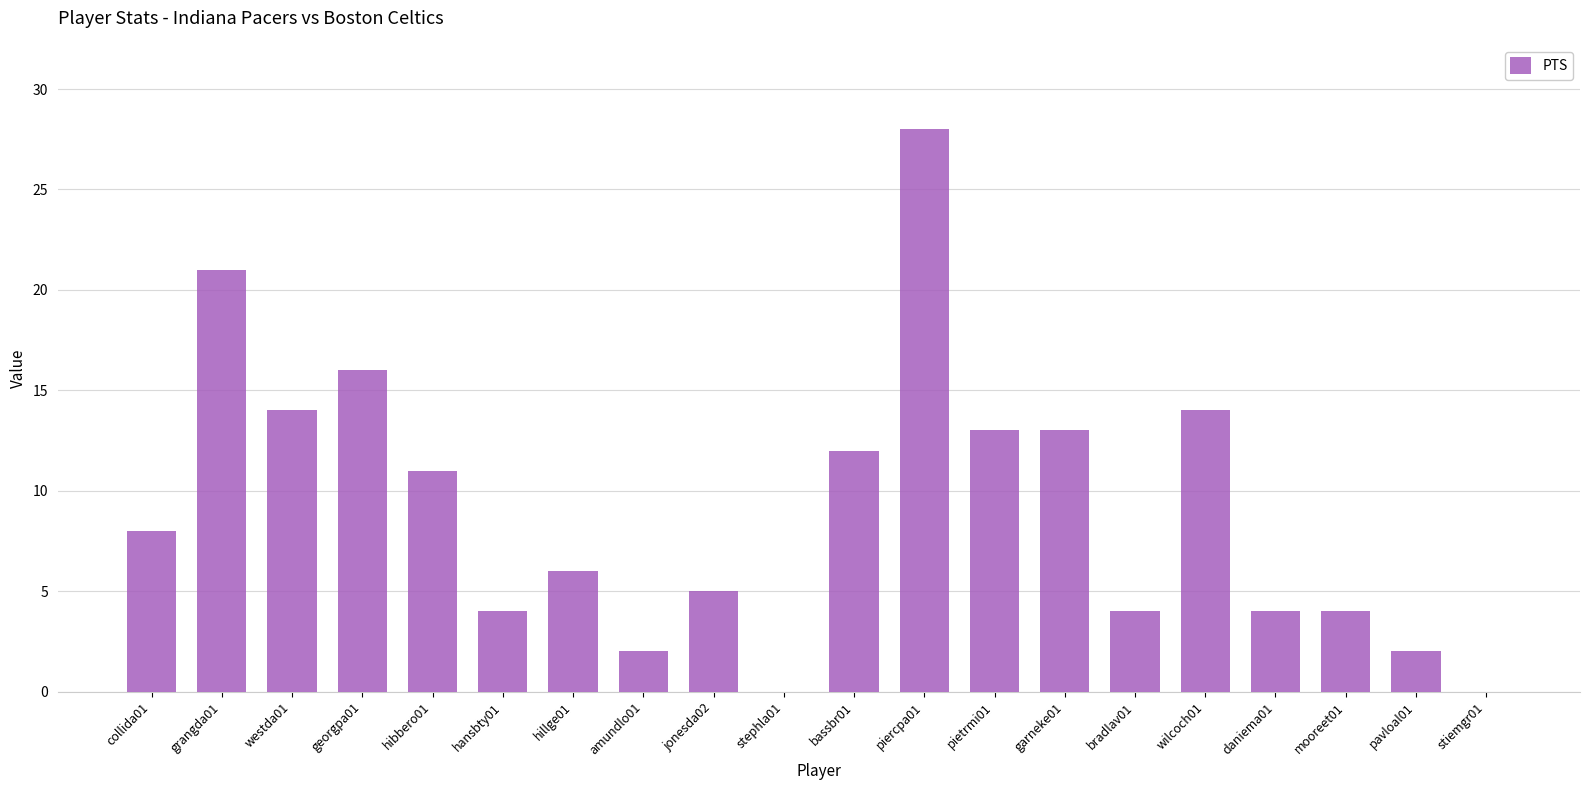

Approximately how many times larger is the value at georgpa01 compared to pietrmi01?

1.2